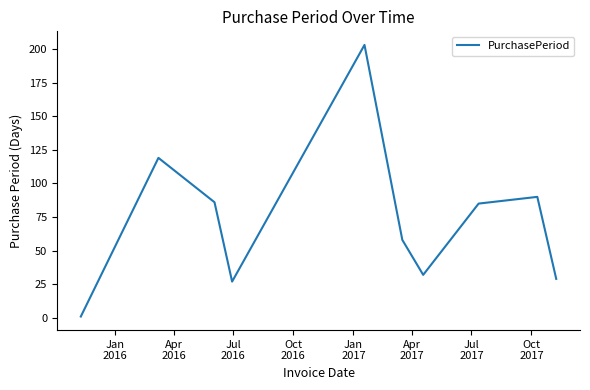

What is the difference between the maximum and minimum values?

202